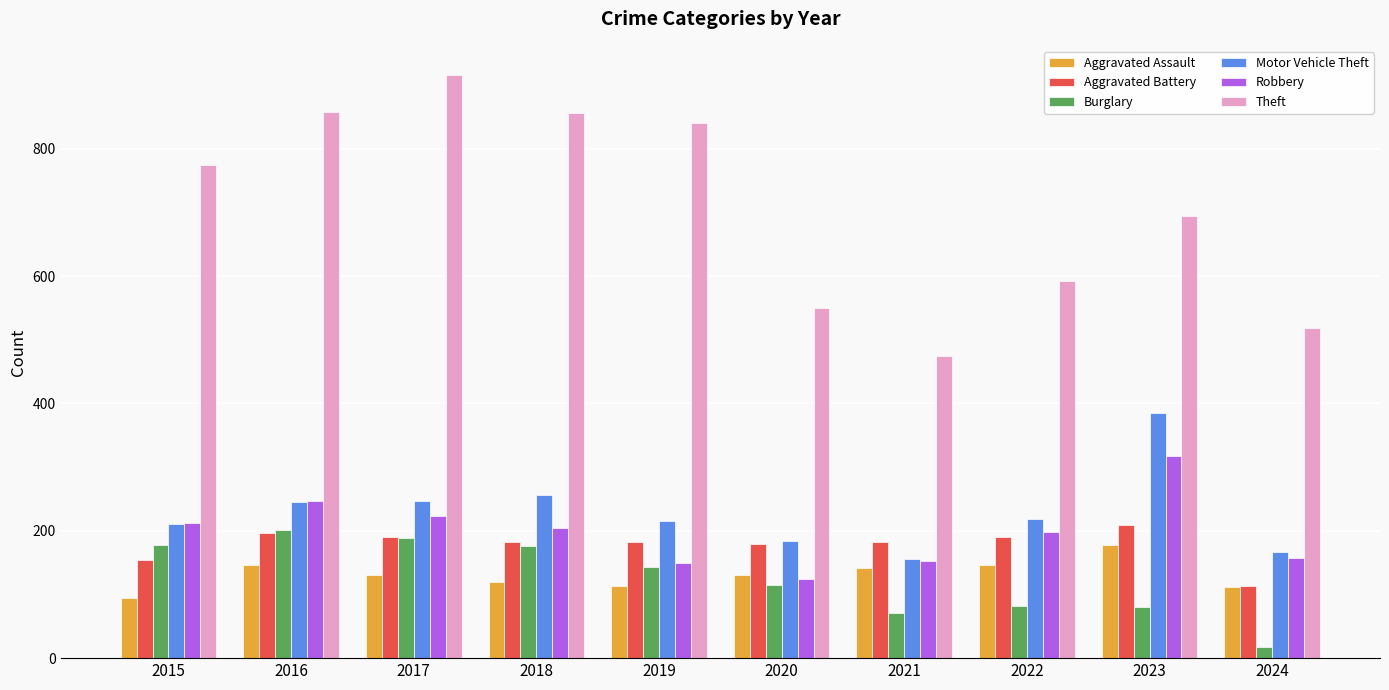

The Burglary series shows 115 at 2020. True or false?

True